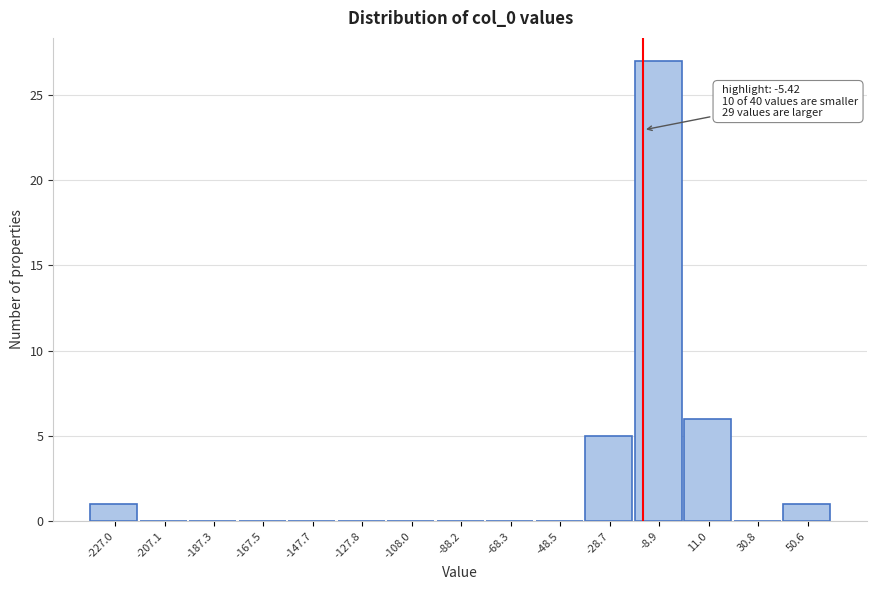

Reading left to right, transcribe all the data shown in this chart.

-227.0=1	-207.1=0	-187.3=0	-167.5=0	-147.7=0	-127.8=0	-108.0=0	-88.2=0	-68.3=0	-48.5=0	-28.7=5	-8.9=27	11.0=6	30.8=0	50.6=1